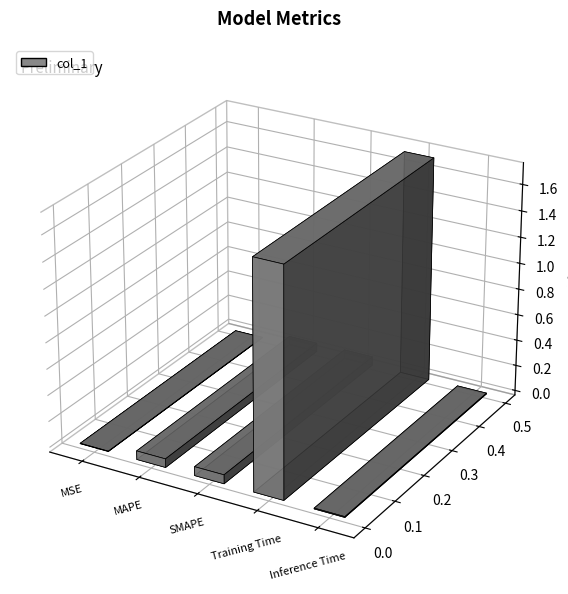

Reading right to left, extract all data points from this chart.

0.0	1.7	0.1	0.1	0.0